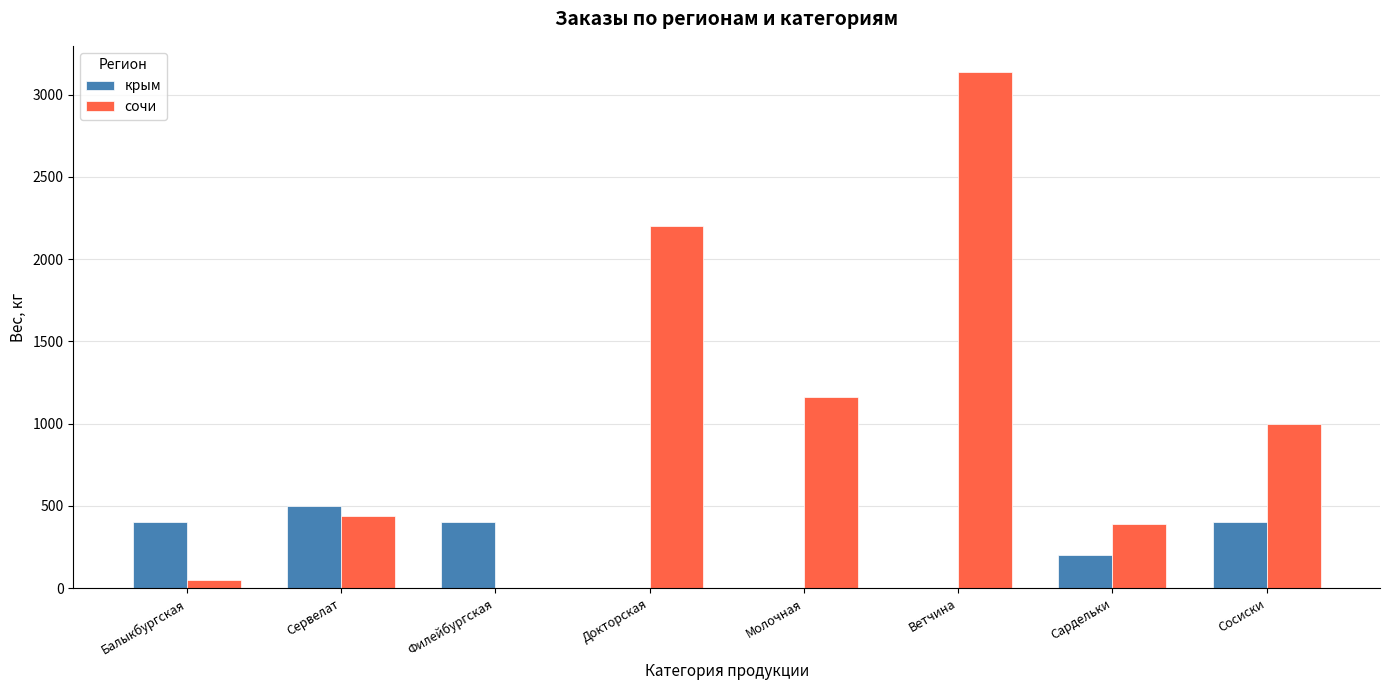

What are all the series names shown in the legend?

крым, сочи